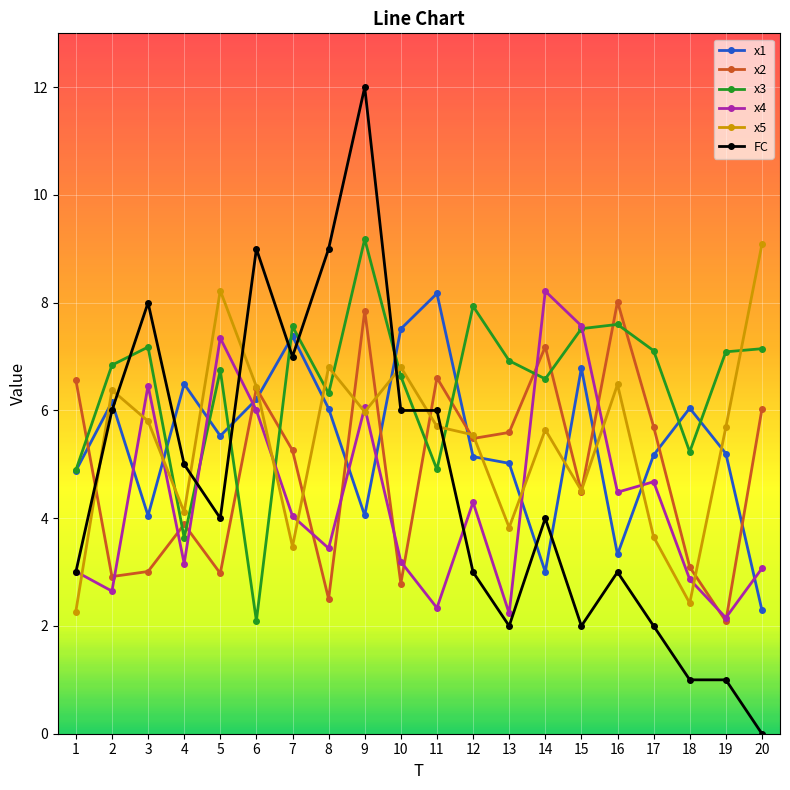

Which label corresponds to the largest value in the chart?

9